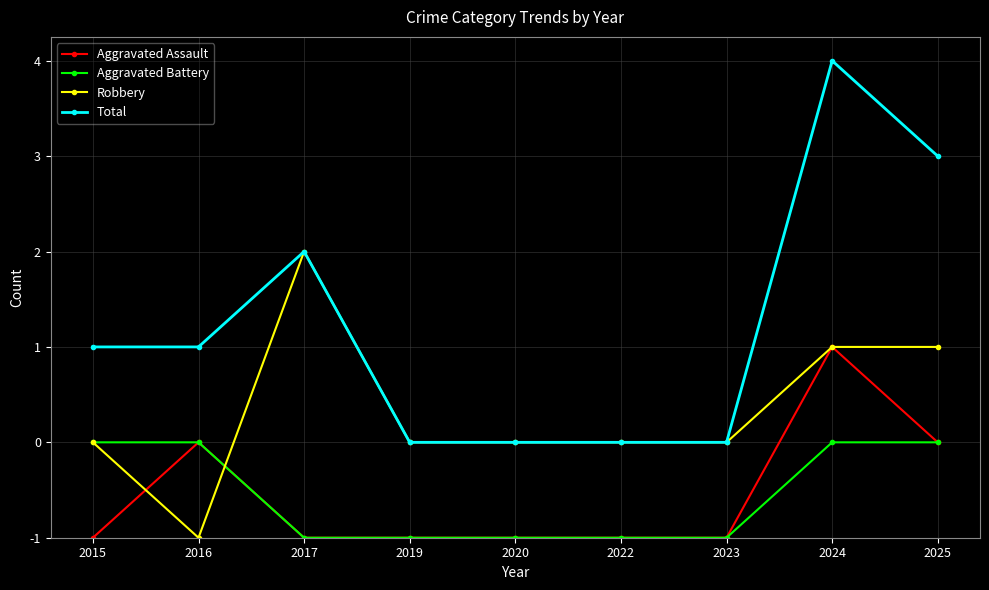

What is the maximum value for Robbery?

3